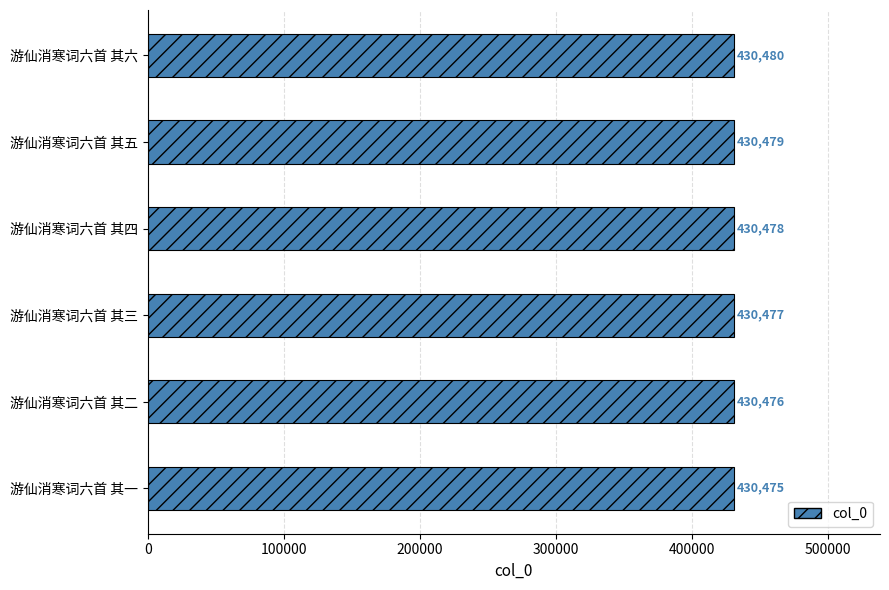

Is it true that the value at 游仙消寒词六首 其六 is 148773?

False